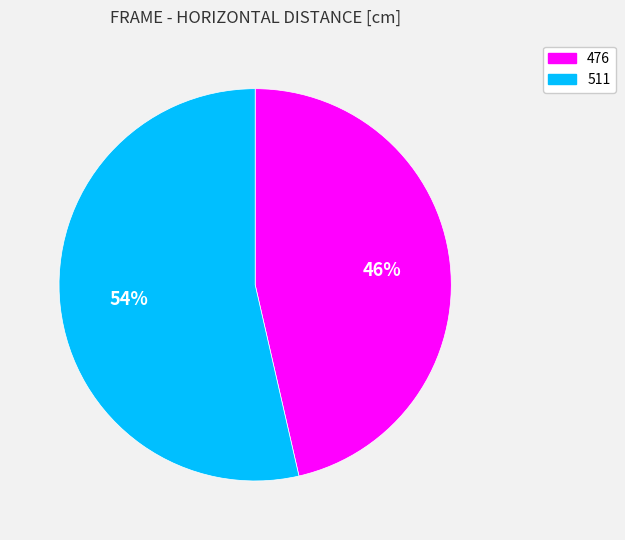

What is the largest slice in the pie chart?

511